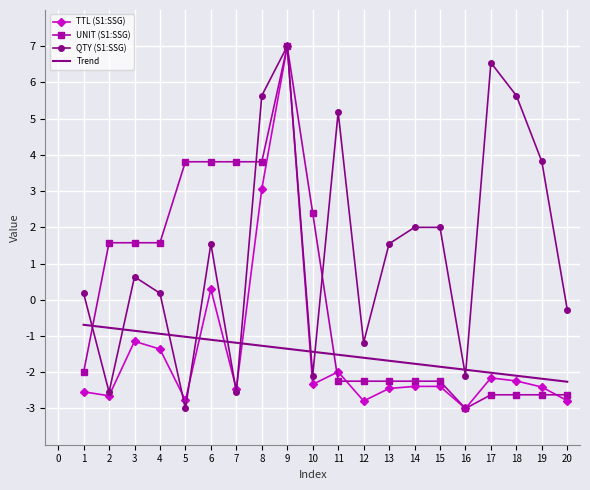

The Trend series shows -0.2 at 3. True or false?

False